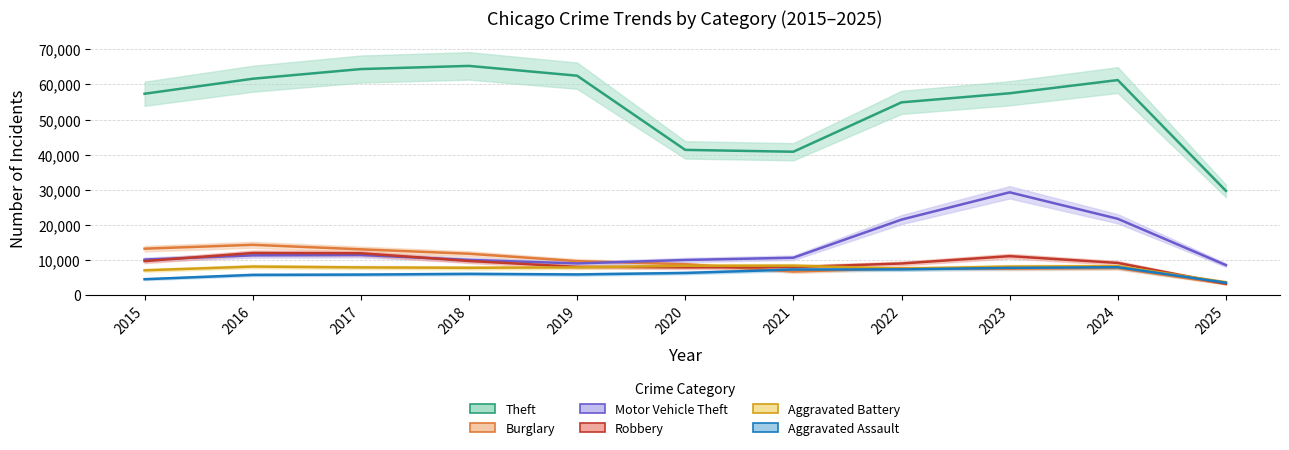

Reading left to right, list all the values displayed in this chart.

Theft: 2015=57352	2016=61624	2017=64386	2018=65290	2019=62499	2020=41350	2021=40820	2022=54899	2023=57486	2024=61249	2025=29664
Burglary: 2015=13184	2016=14289	2017=13001	2018=11747	2019=9638	2020=8758	2021=6661	2022=7594	2023=7485	2024=7651	2025=3137
Motor Vehicle Theft: 2015=10068	2016=11285	2017=11380	2018=9985	2019=8978	2020=9960	2021=10604	2022=21472	2023=29255	2024=21702	2025=8497
Robbery: 2015=9638	2016=11960	2017=11881	2018=9681	2019=7995	2020=7855	2021=7920	2022=8964	2023=11052	2024=9119	2025=3186
Aggravated Battery: 2015=7018	2016=8085	2017=7845	2018=7734	2019=7858	2020=8320	2021=8346	2022=7495	2023=8080	2024=8184	2025=3637
Aggravated Assault: 2015=4480	2016=5713	2017=5793	2018=6002	2019=5841	2020=6265	2021=7242	2022=7281	2023=7712	2024=7903	2025=3488